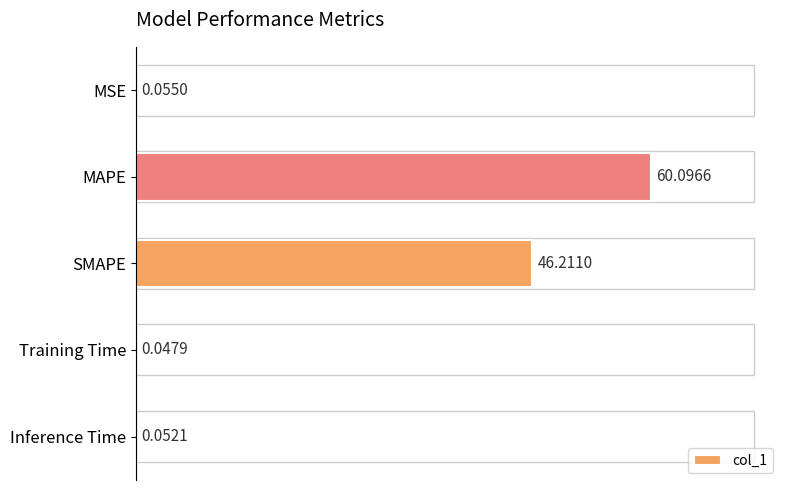

What is the sum of the values at MAPE and MSE?

60.2